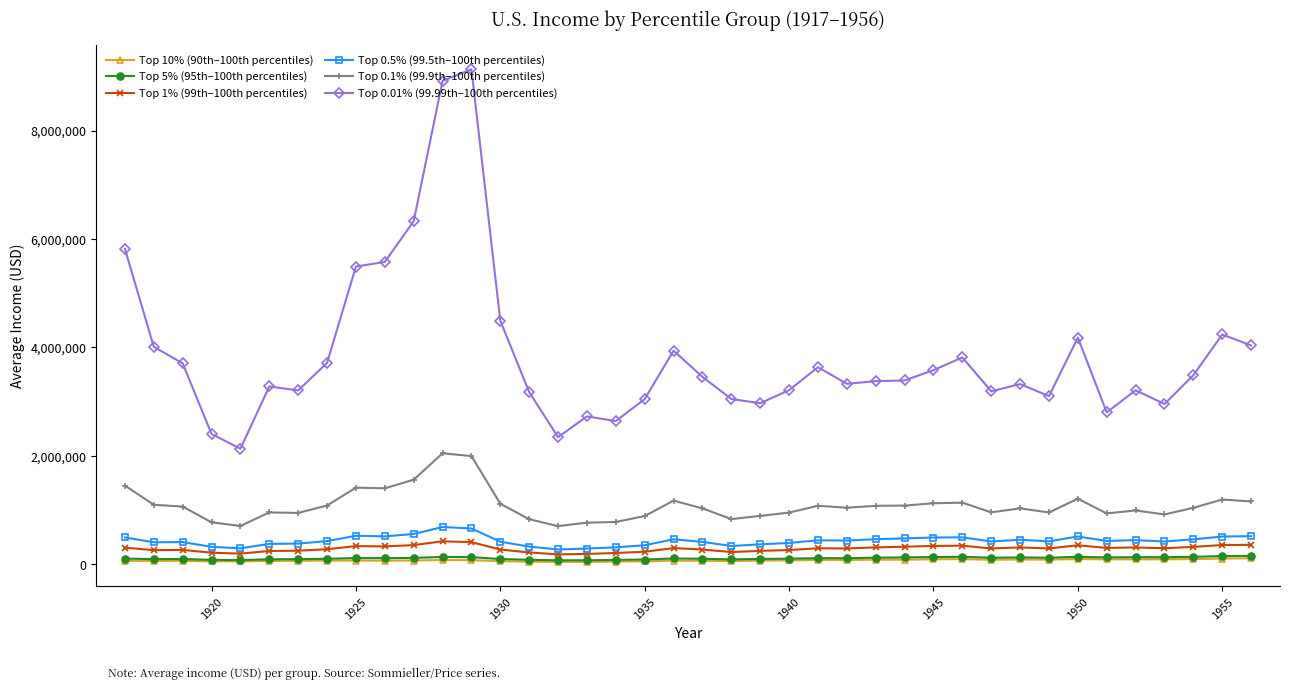

Which series has the largest total across all categories?

Top 0.01% (99.99th–100th percentiles)